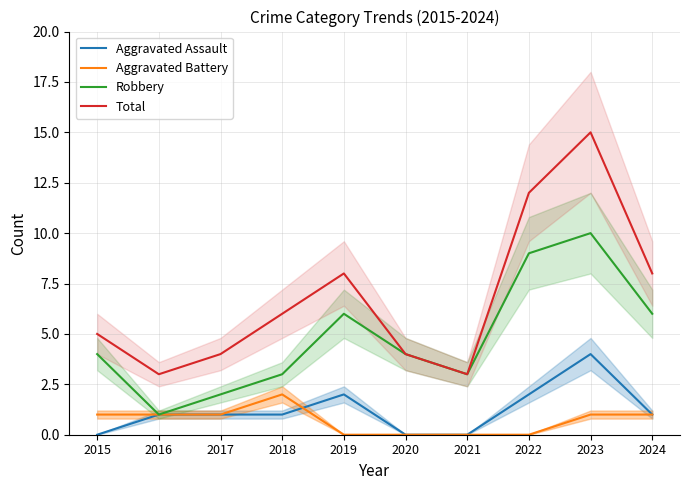

How many distinct data groups are displayed?

4